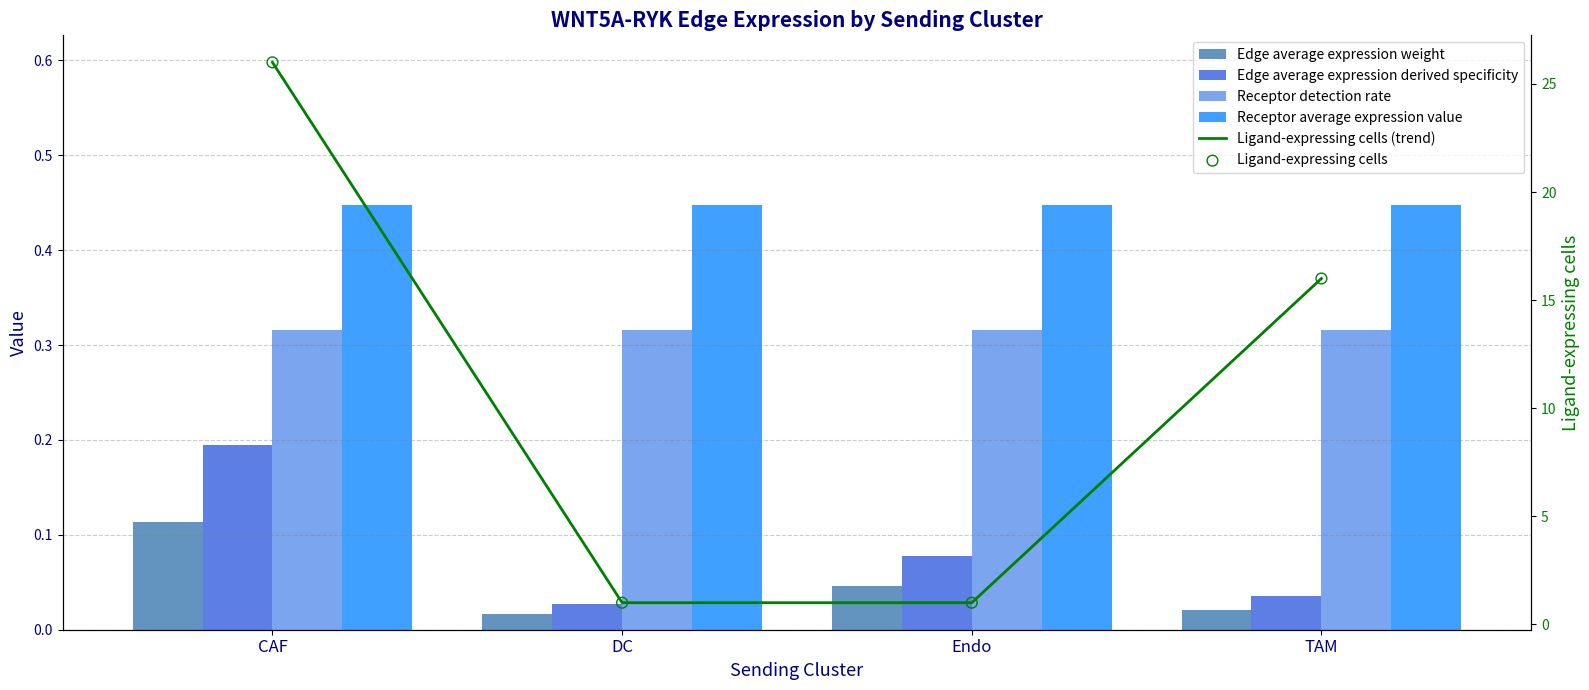

Which series contains the highest Y value?

Ligand-expressing cells (trend)